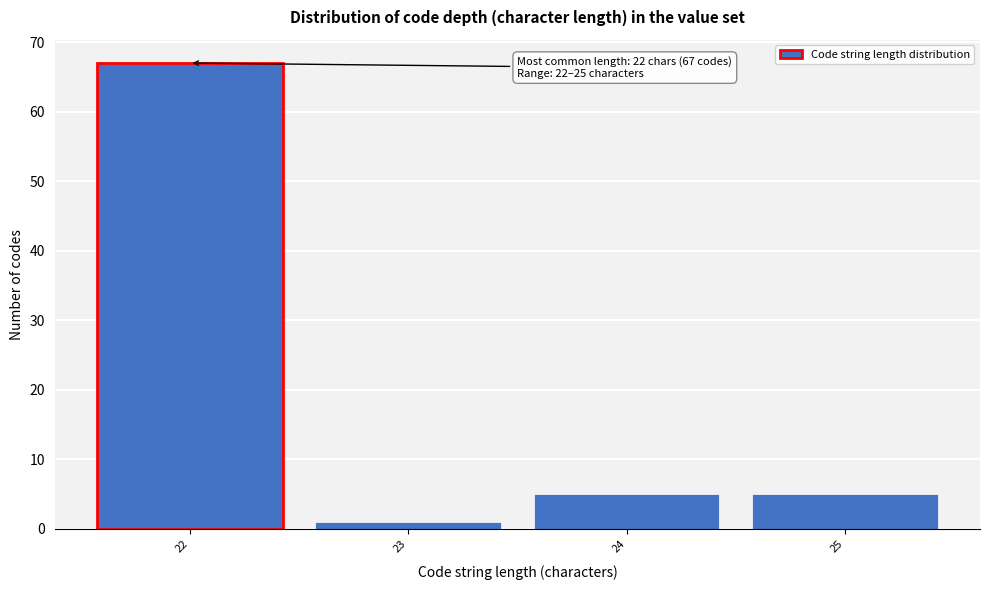

Reading right to left, extract all data points from this chart.

5	5	1	67